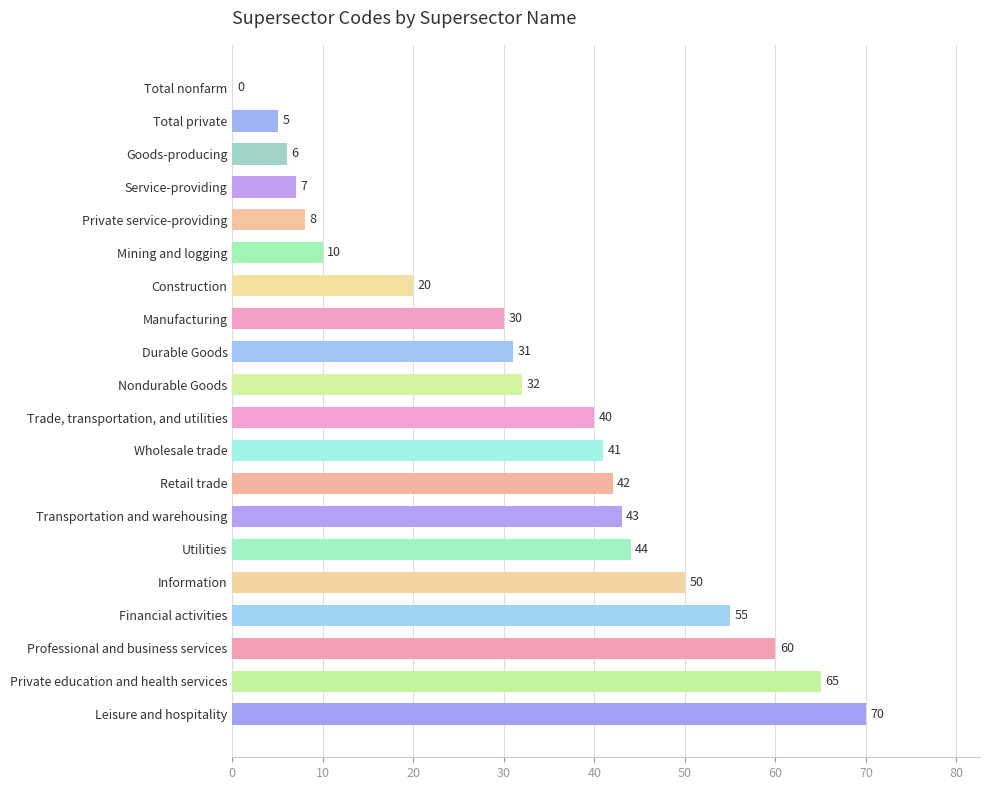

How many positive values are there?

19